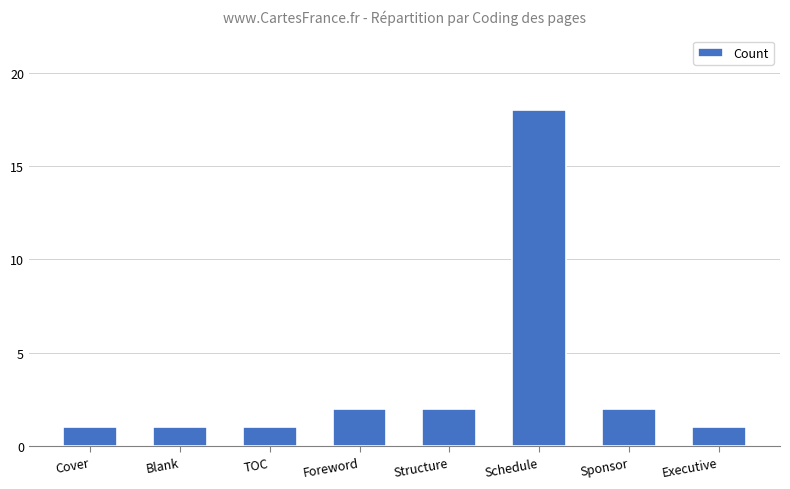

Between Schedule and Blank, which is larger?

Schedule